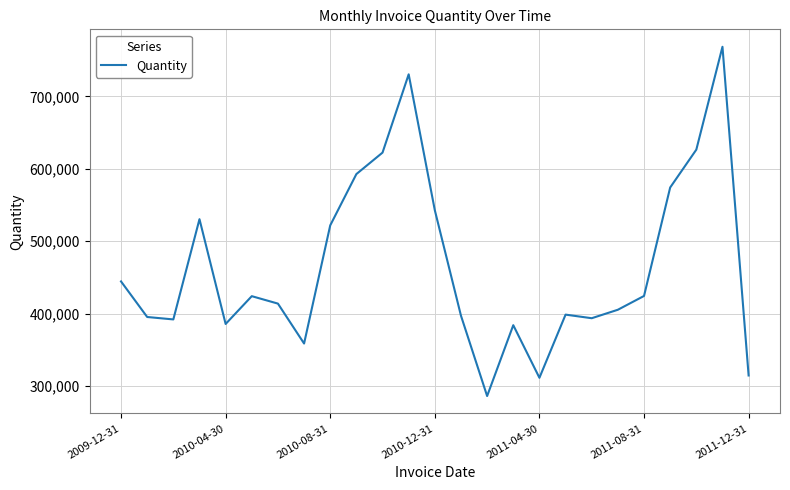

What is the smallest value displayed?

286033